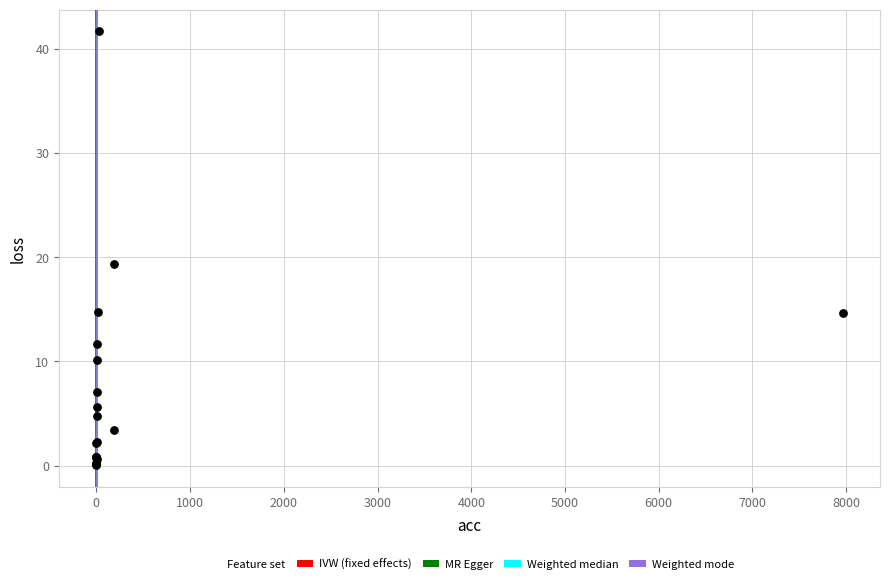

What Y value in the scatter plot is closest to 20?

19.3